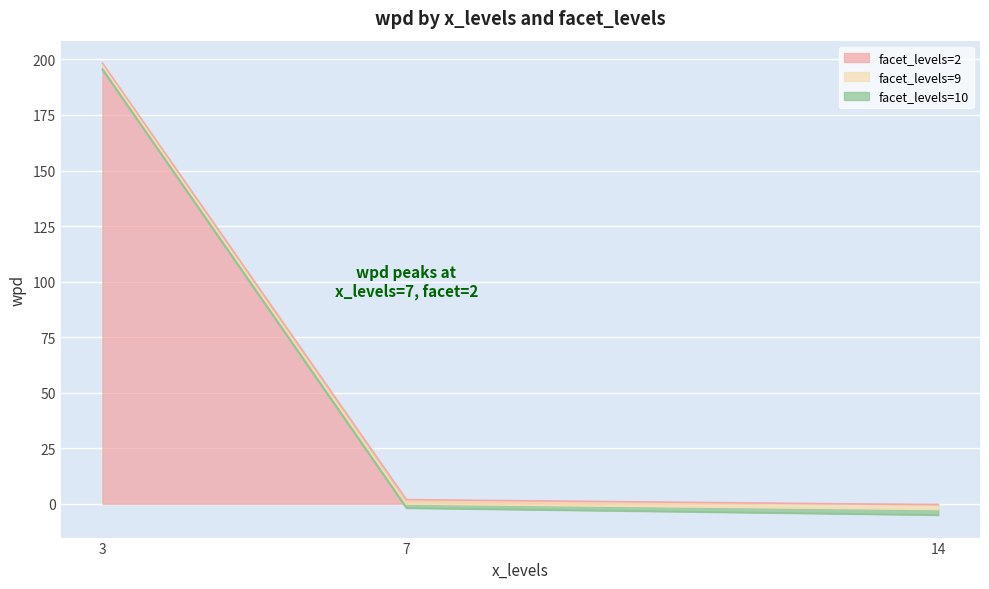

The facet_levels=2 series shows 1.9 at 7. True or false?

True